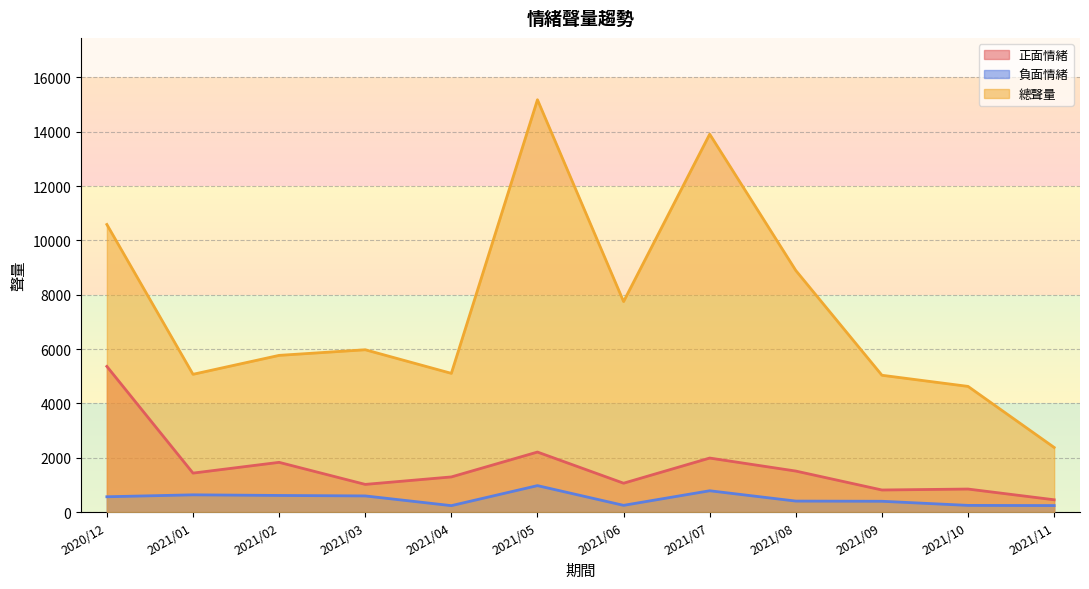

Rank the categories by 負面情緒 value from highest to lowest.

2021/05, 2021/07, 2021/01, 2021/02, 2021/03, 2020/12, 2021/08, 2021/09, 2021/06, 2021/10, 2021/11, 2021/04